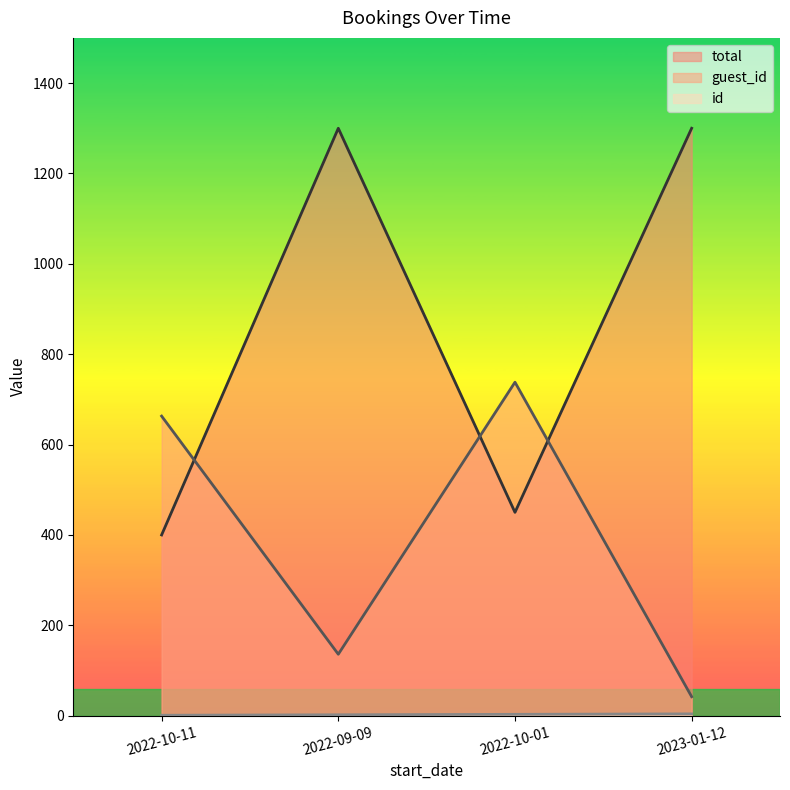

Which series has the largest range (max minus min)?

total